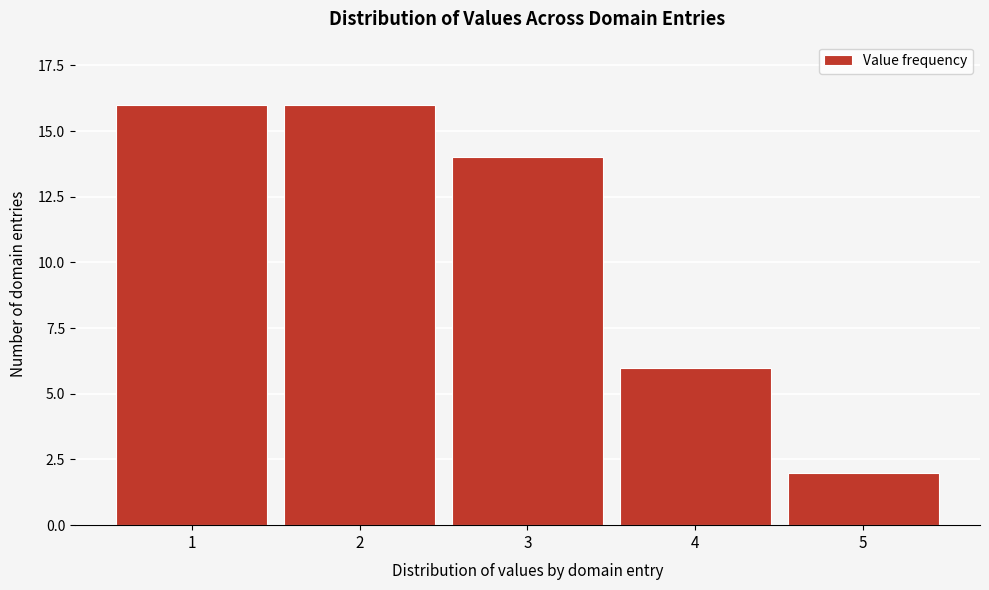

Reading left to right, extract all data points from this chart.

16	16	14	6	2